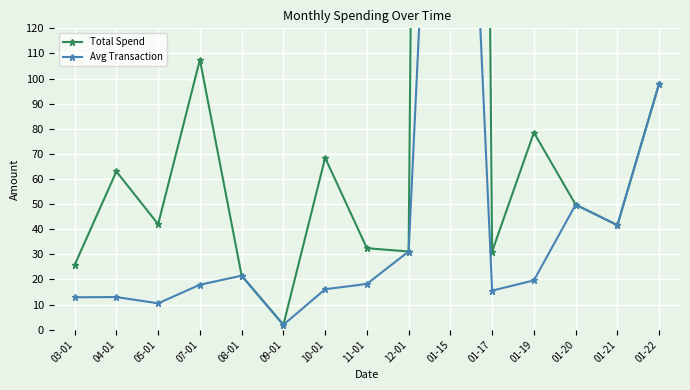

What is the difference between the highest and lowest values at 10-01?

52.3